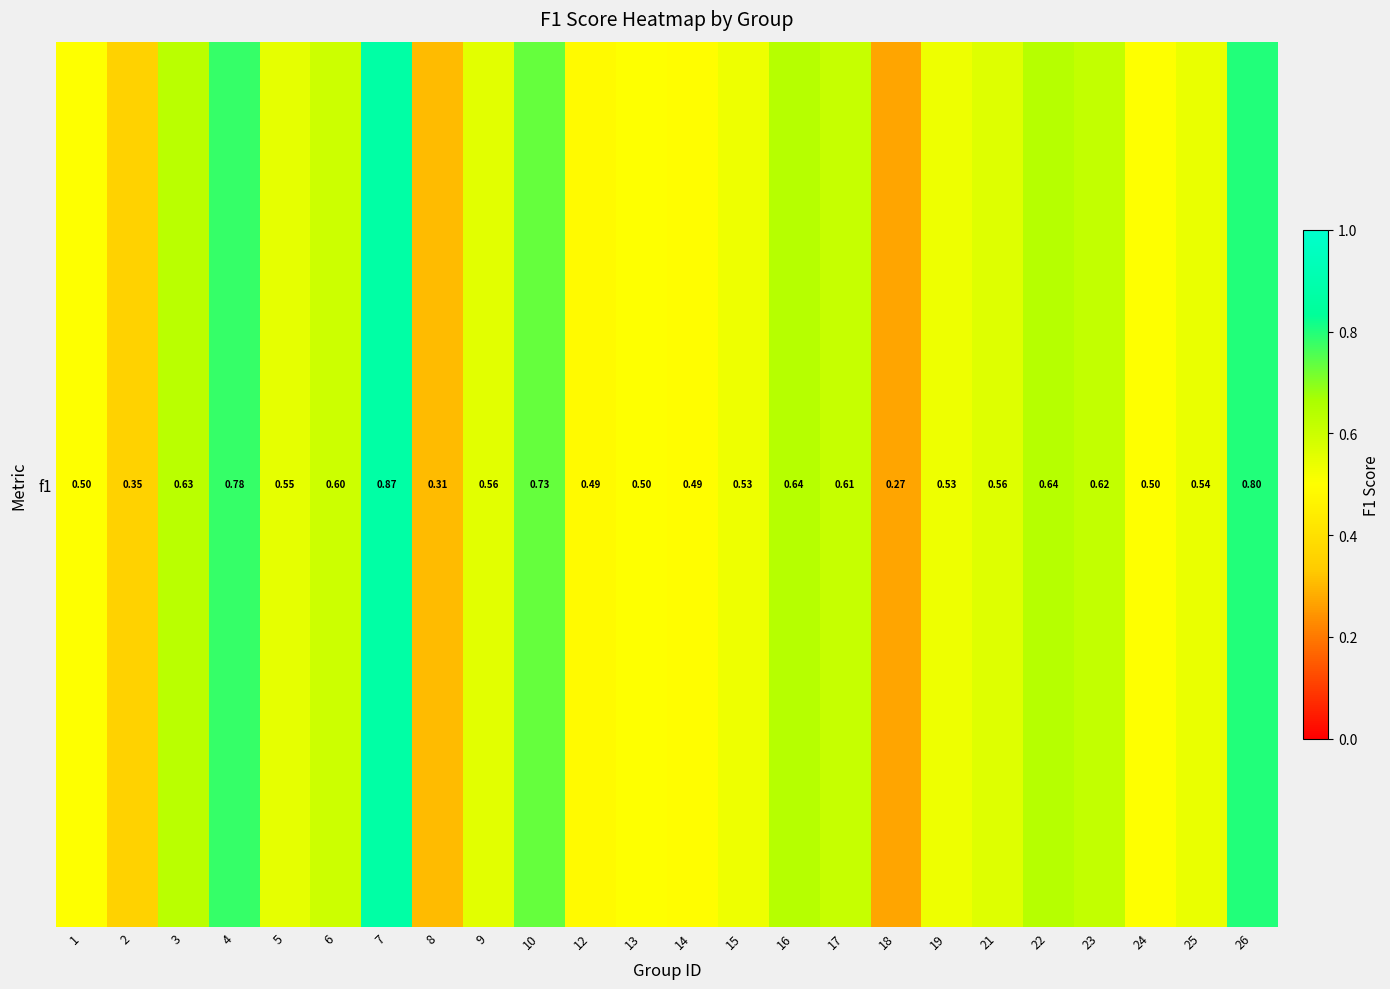

Between 9 and 6, which is larger?

6